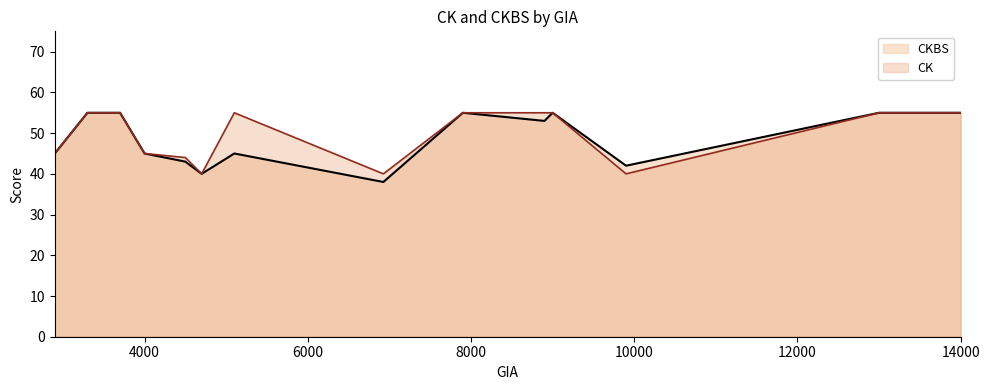

What is the value of the CKBS point at the 1st from the left?

45